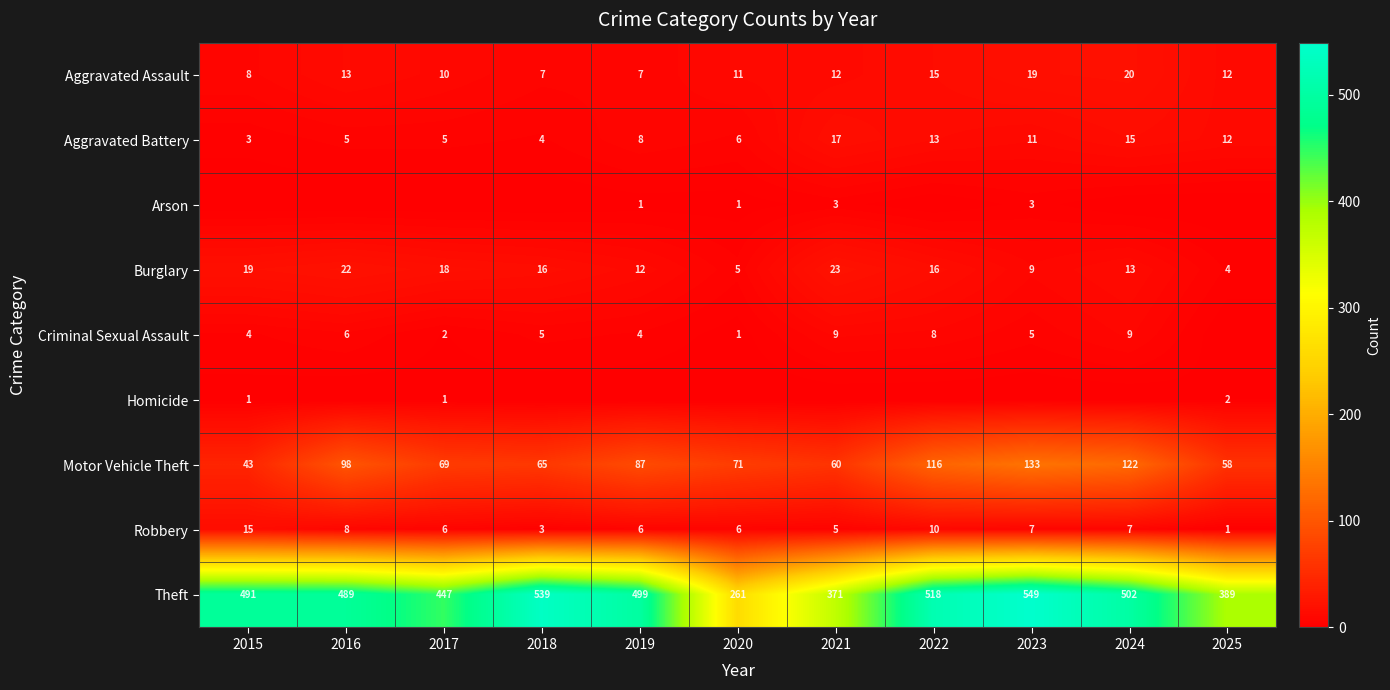

What is the greatest value displayed?

549